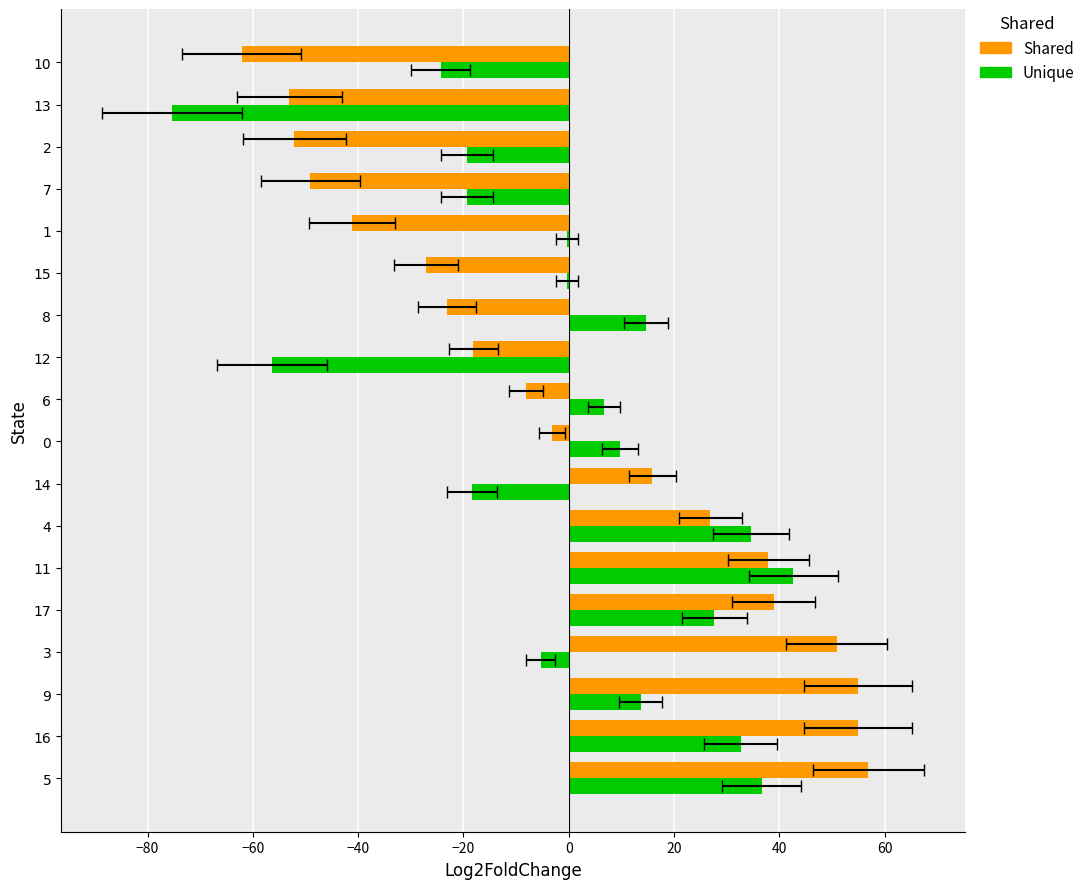

The Shared series shows 8.2 at 11. True or false?

False